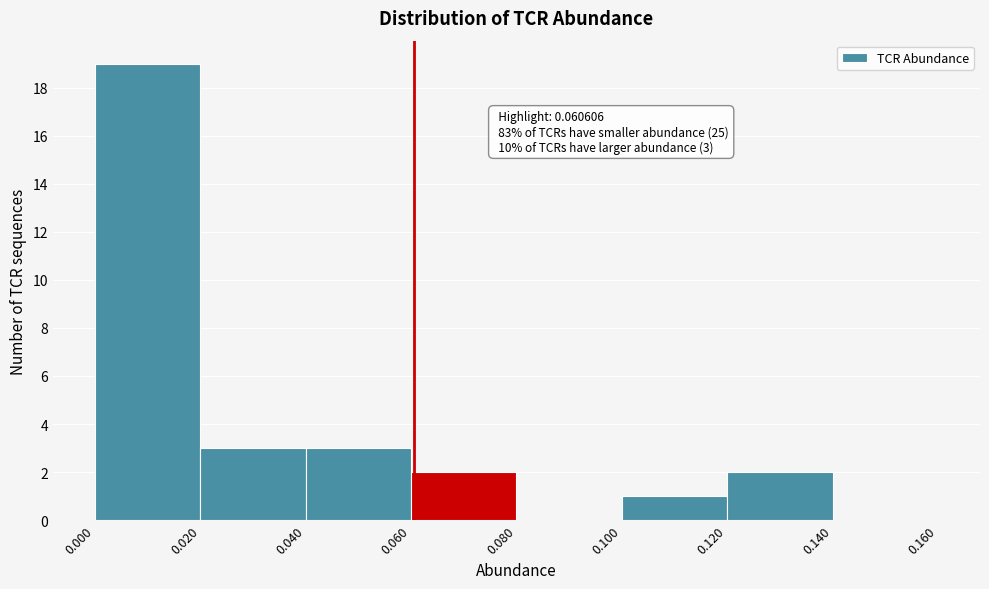

Over which range of the x-axis is the bar tallest?

0.000 to 0.020